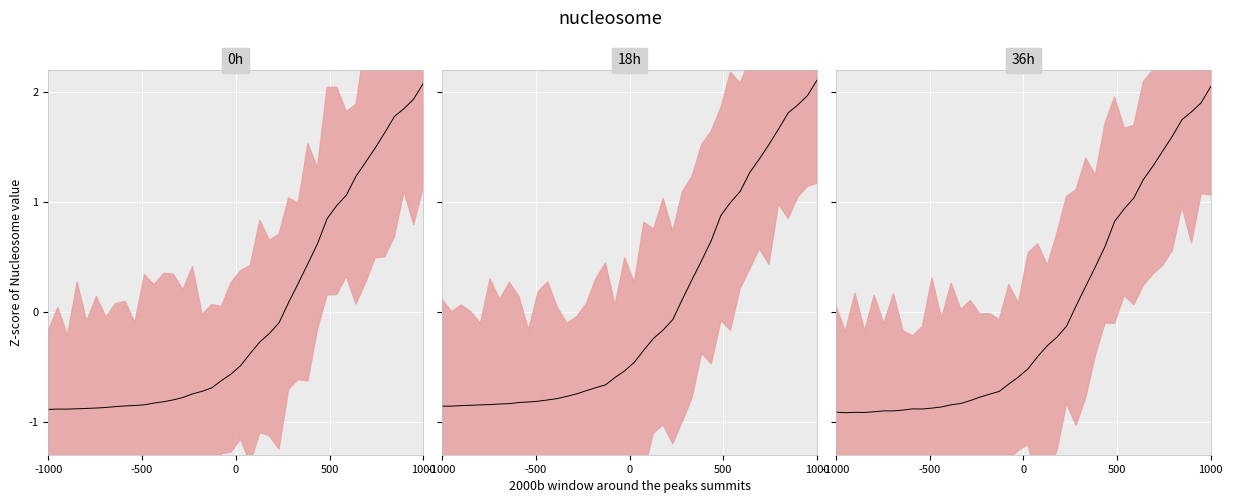

How many interior local valleys (lower than both neighbors) does the data have?

3